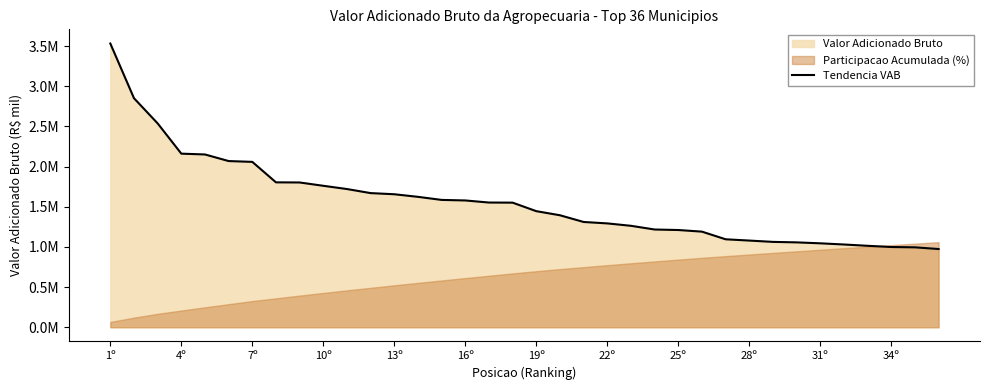

What is the sum of all values?

56356940.8